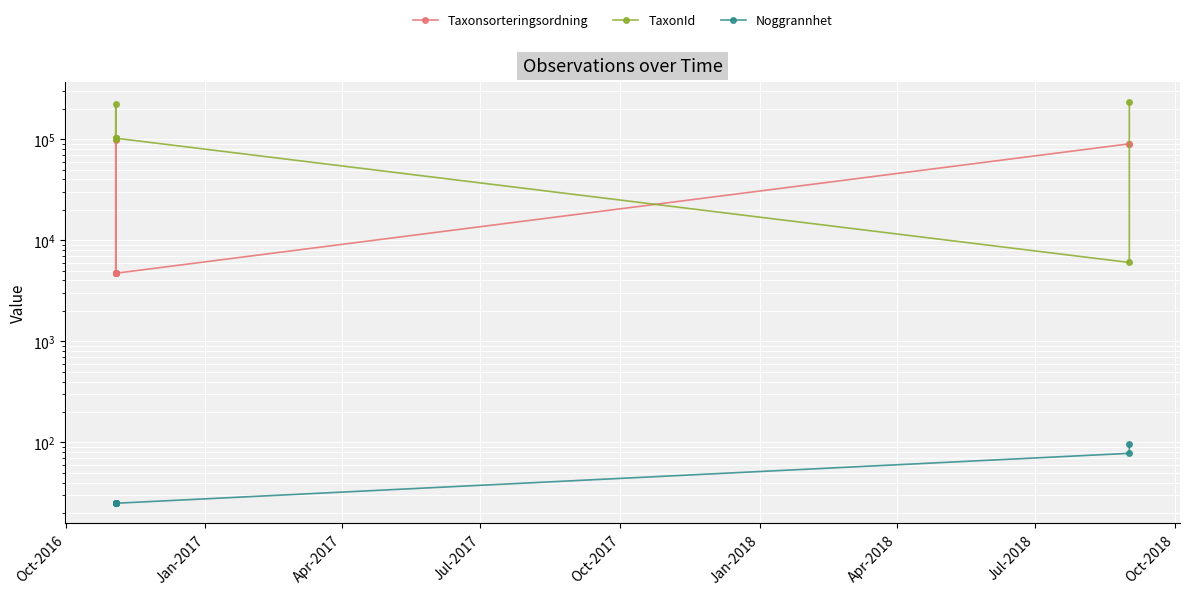

Is the value of Taxonsorteringsordning at Jan-2018 greater than the value of TaxonId at Jul-2017?

No